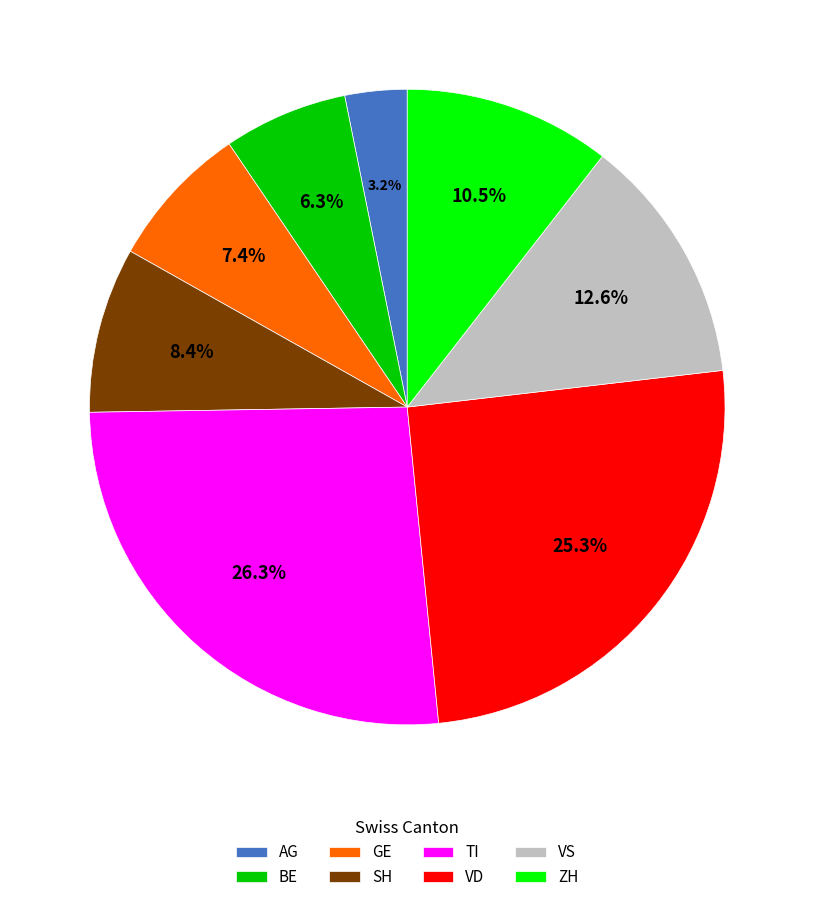

How many slices are in this pie chart?

8